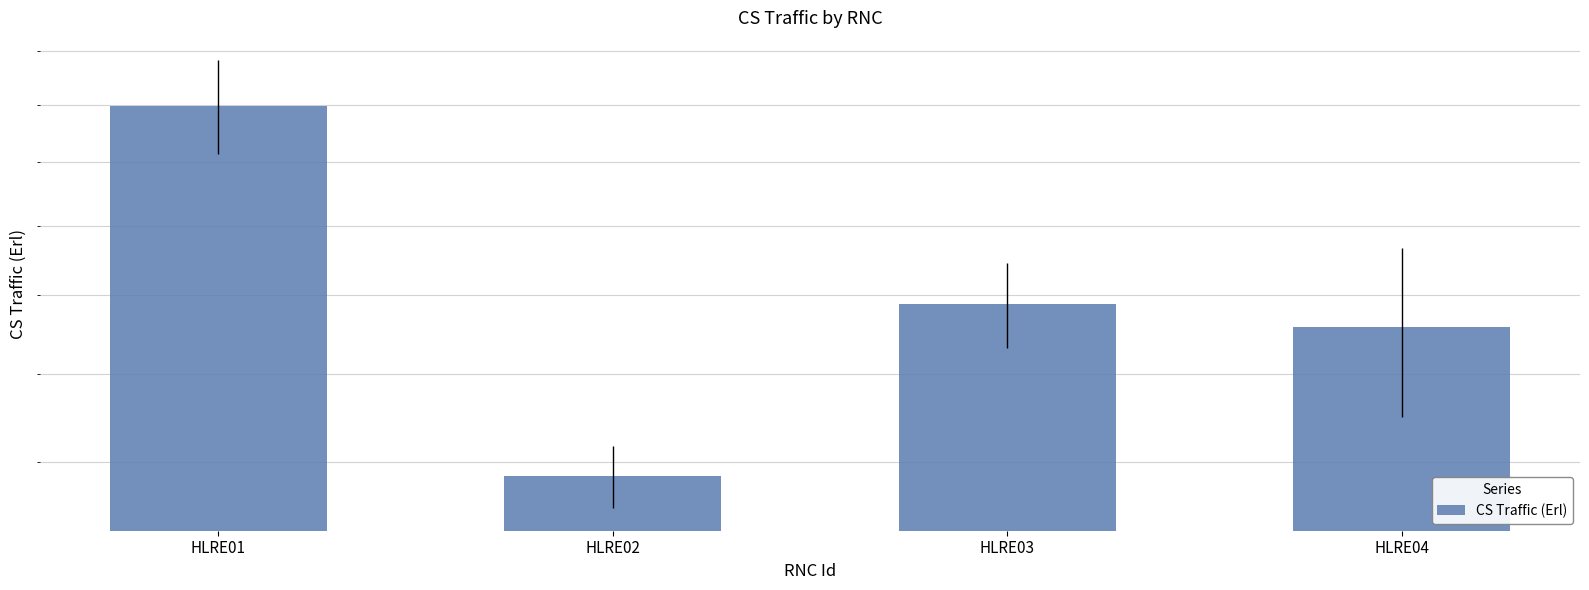

Reading right to left, list all the values displayed in this chart.

1715.6	1776.3	1370.4	2396.6